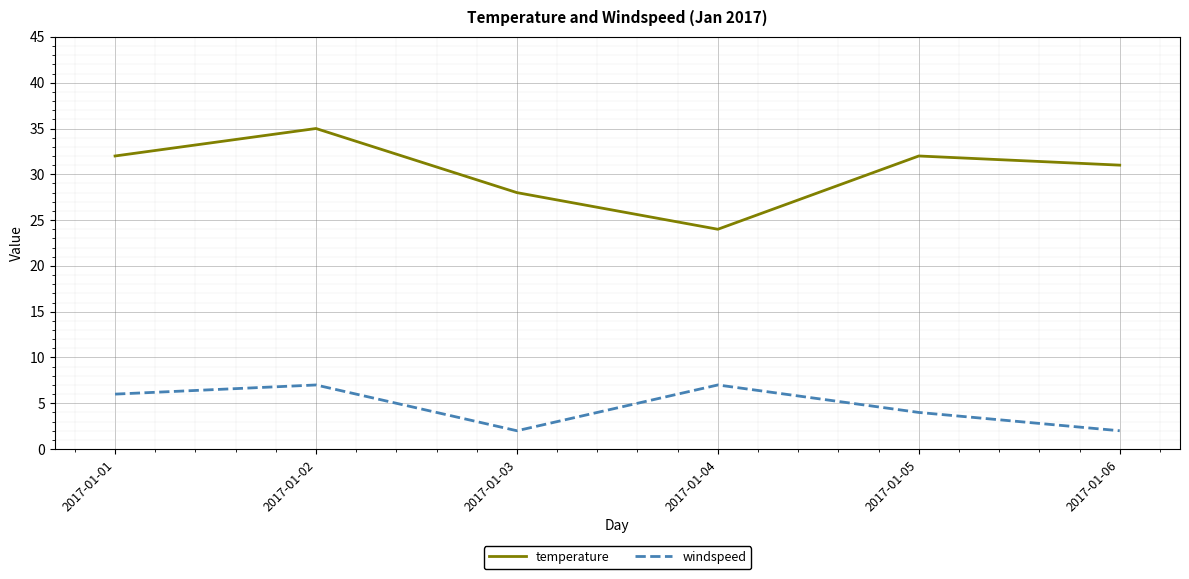

How many lines are shown in the chart?

2